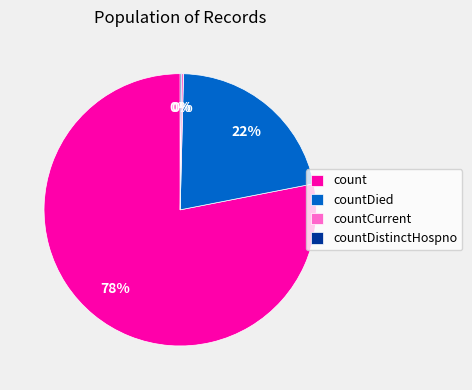

Which category has the biggest portion of the pie?

count